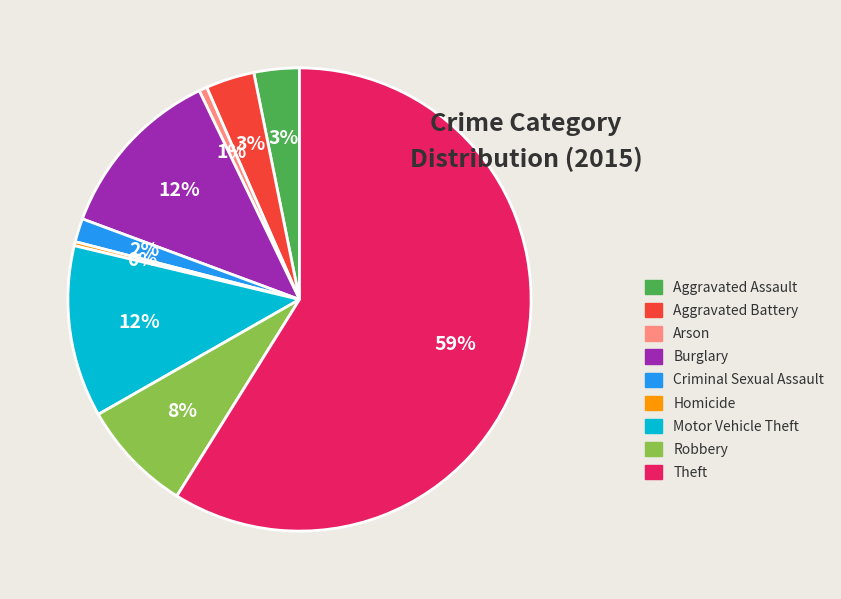

To the nearest percent, what is the difference between the largest and smallest slice percentages?

59%